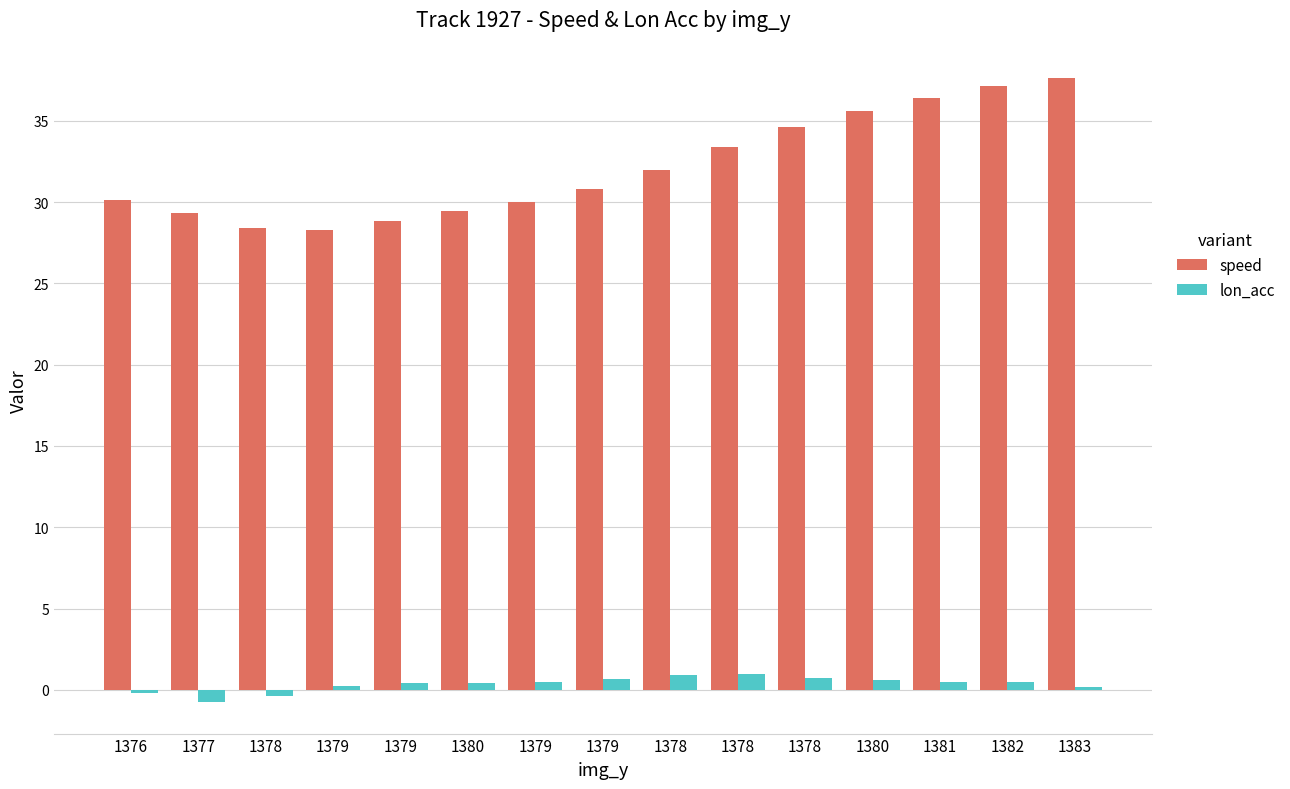

Count the number of data series in this chart.

2